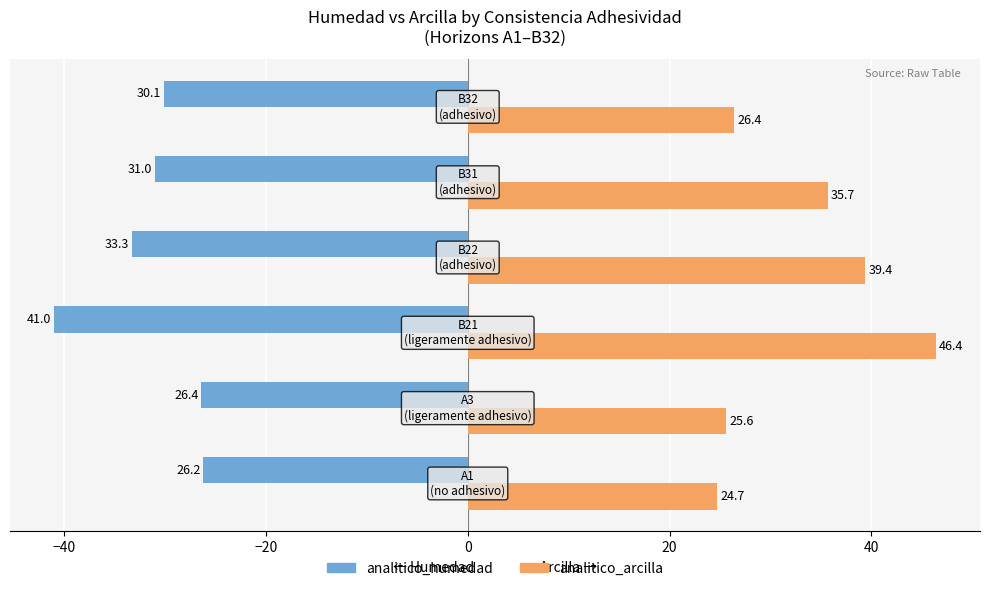

At how many categories does at least one series exceed 46?

1